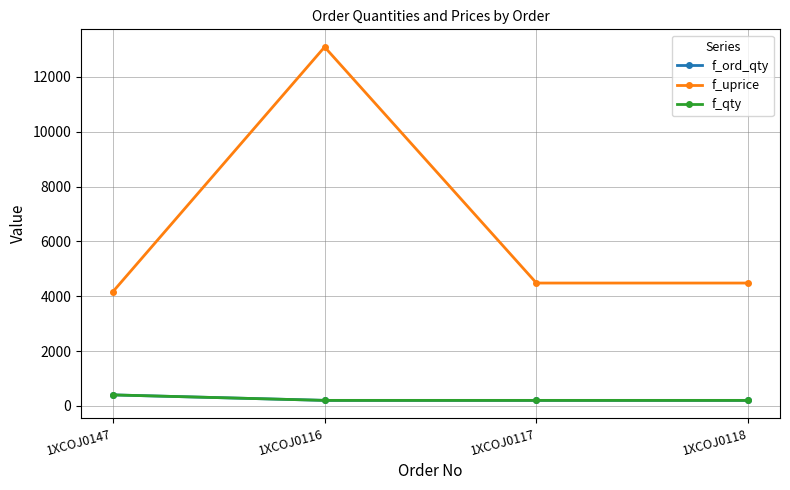

Which series has the widest spread of values?

f_uprice